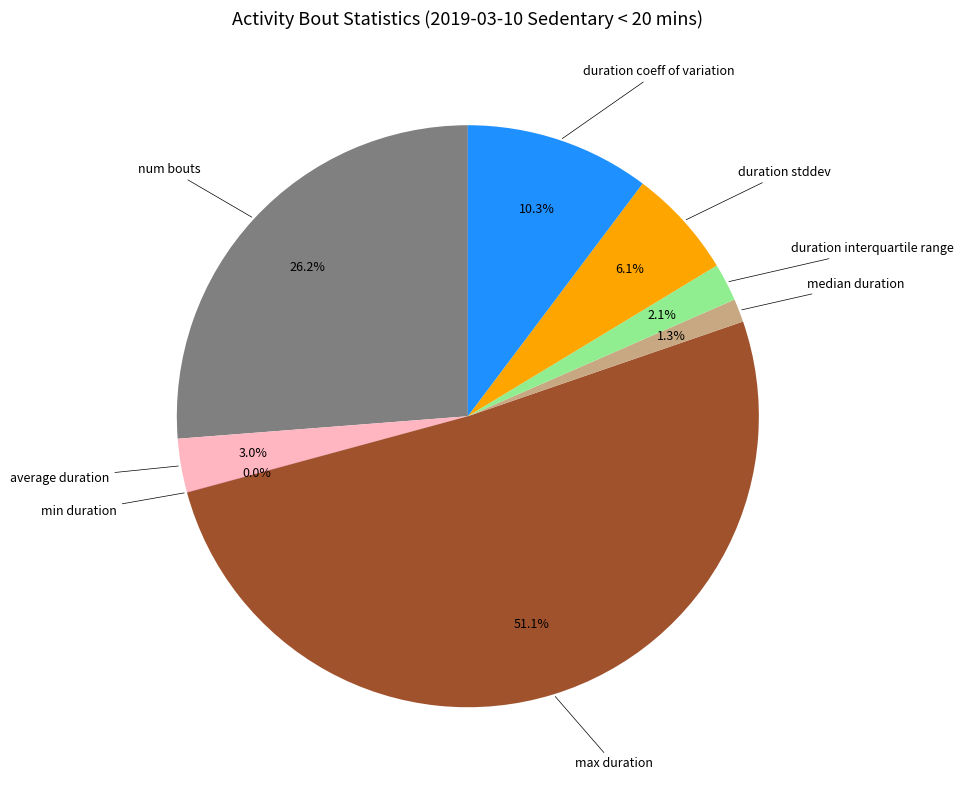

Does any single category account for the majority?

Yes